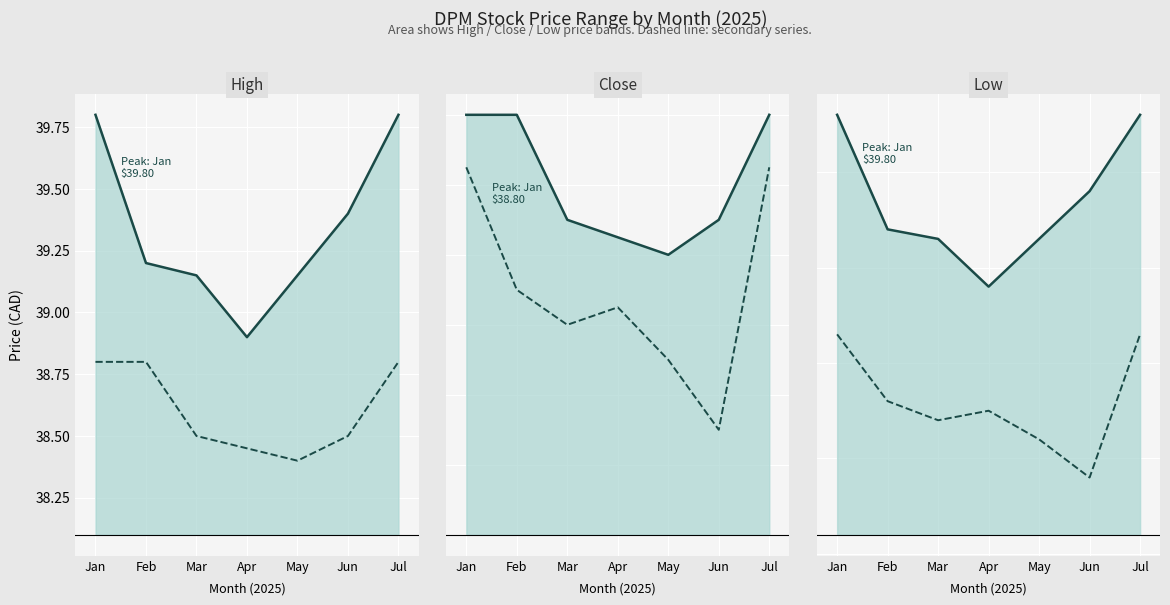

What is the value of the High (solid) point at the 6th from the left?

39.4